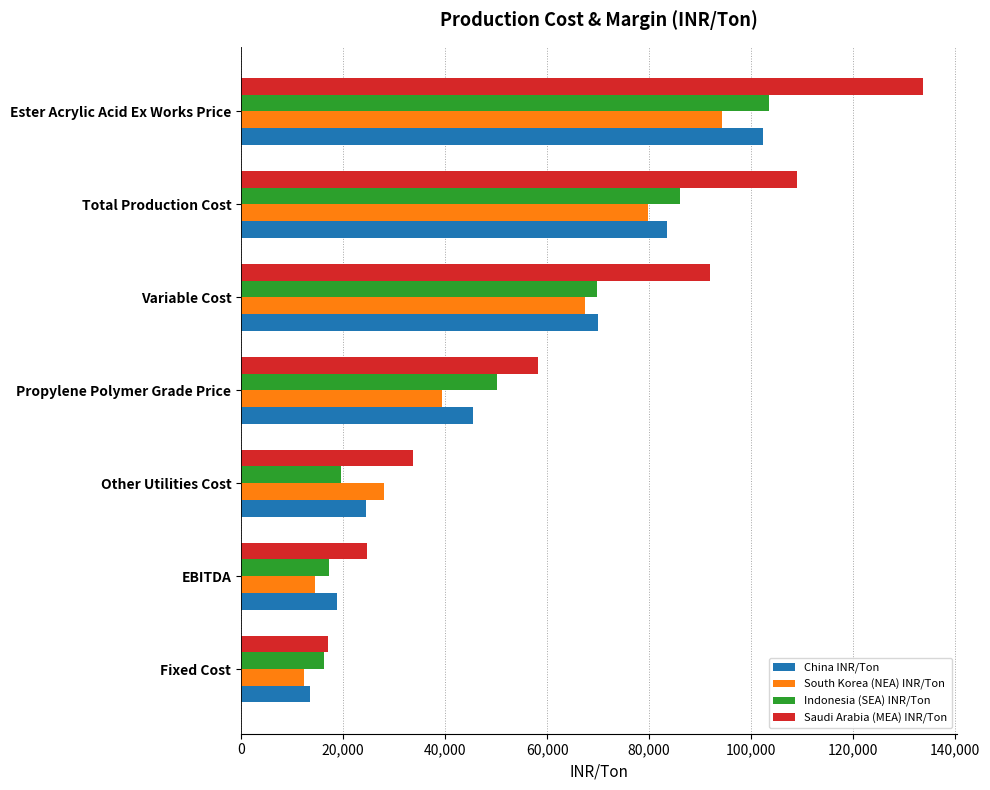

What is the sum of all China INR/Ton values?

358159.3